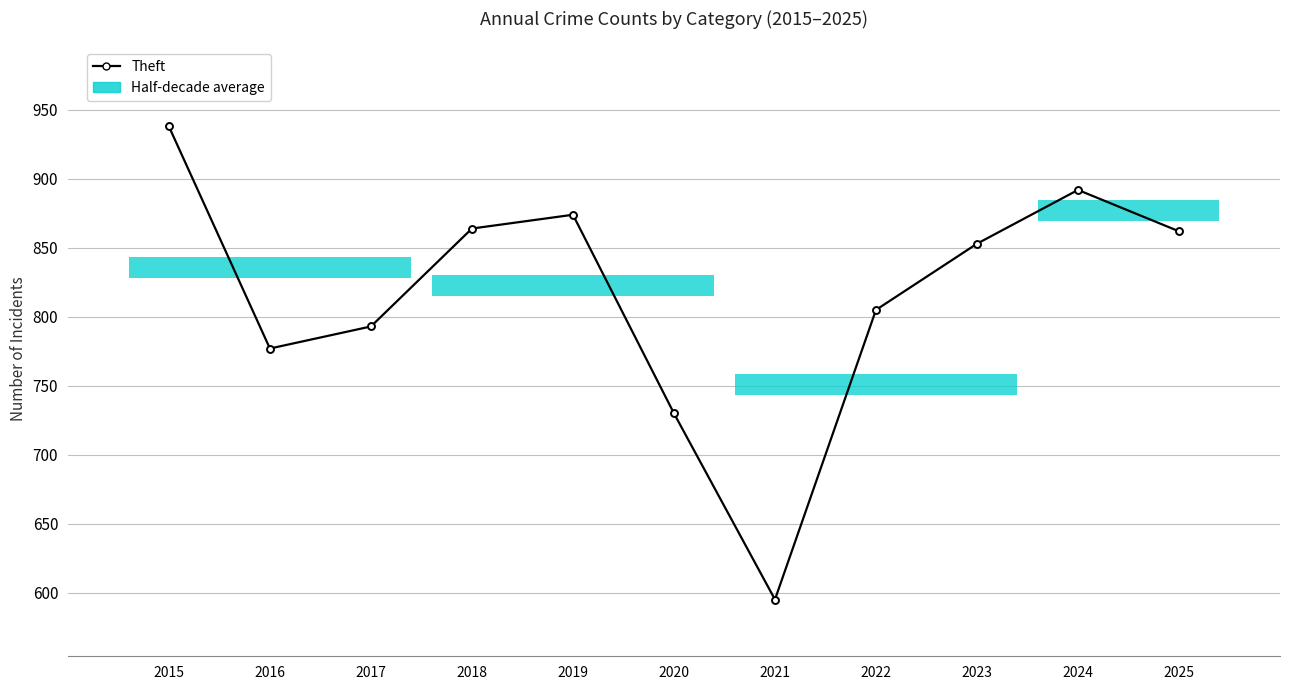

At which label does the data first exceed 853?

2015